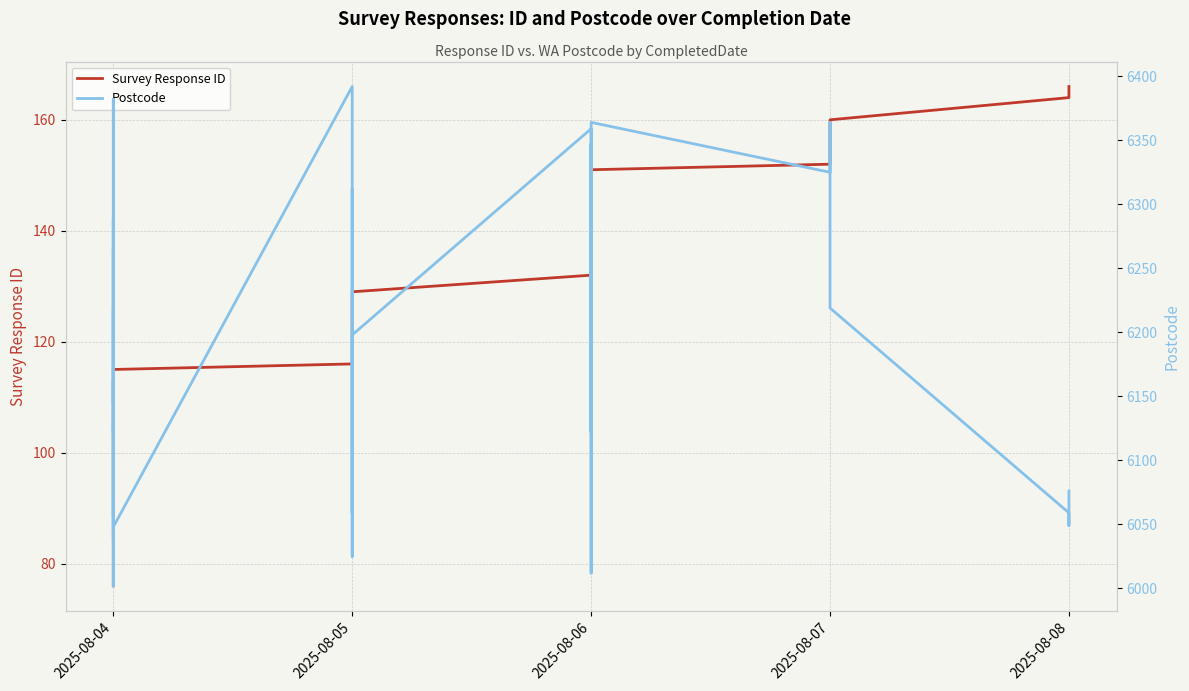

What is the difference between the maximum and minimum values in the Postcode series?

390